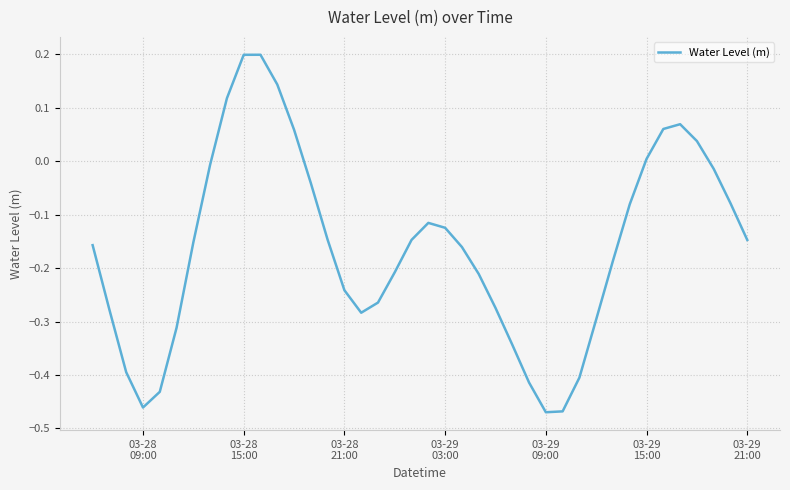

What is the difference between the maximum and minimum values?

0.7